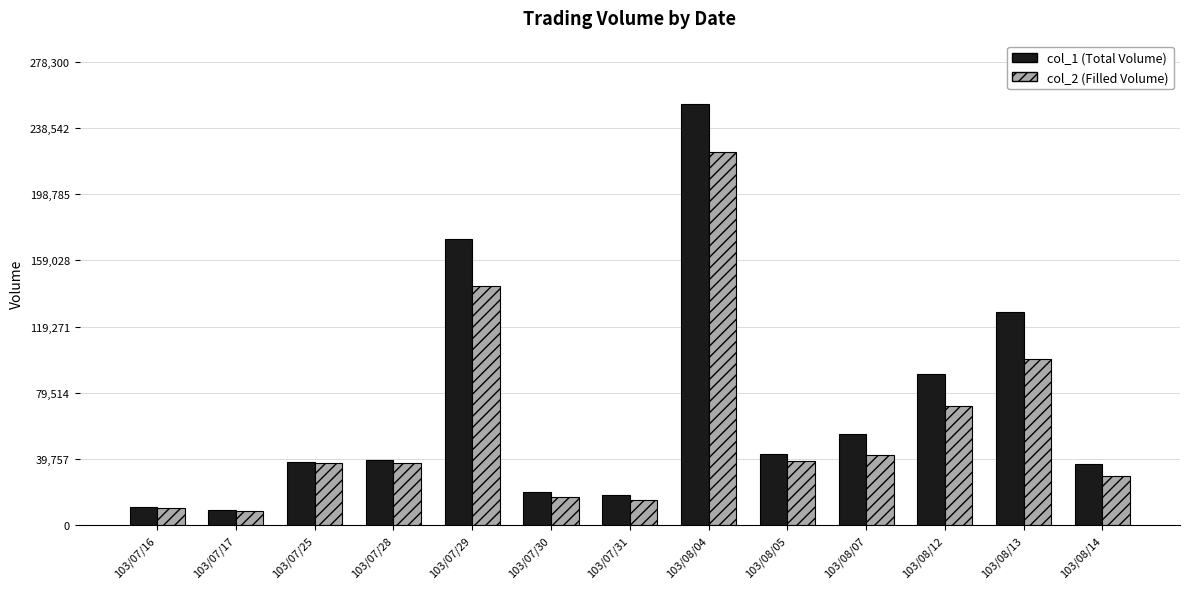

What is the label of the 4th bar from the right?

103/08/07